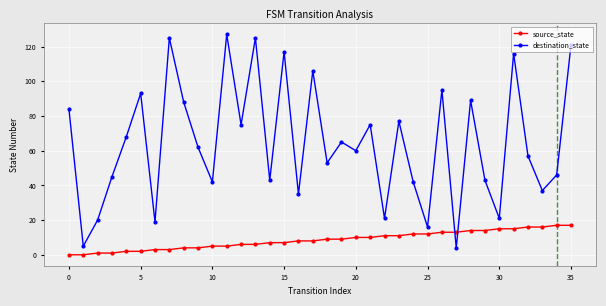

In destination_state, how many points are higher than both neighbors (excluding endpoints)?

12